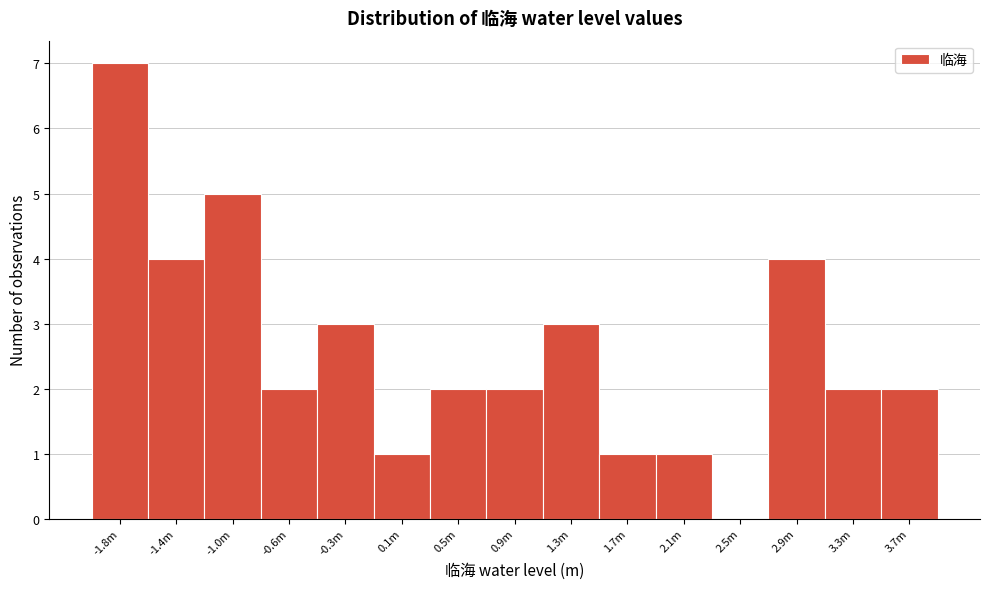

Reading right to left, extract all data points from this chart.

3.7m=2	3.3m=2	2.9m=4	2.5m=0	2.1m=1	1.7m=1	1.3m=3	0.9m=2	0.5m=2	0.1m=1	-0.3m=3	-0.6m=2	-1.0m=5	-1.4m=4	-1.8m=7